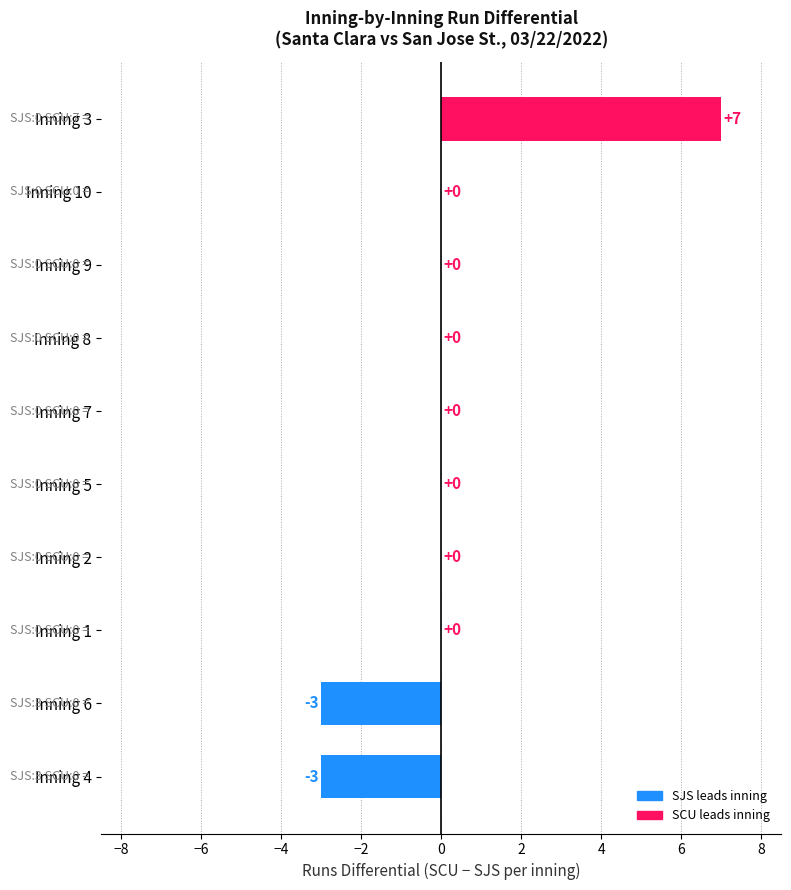

Which category has the highest value across all series?

Inning 3